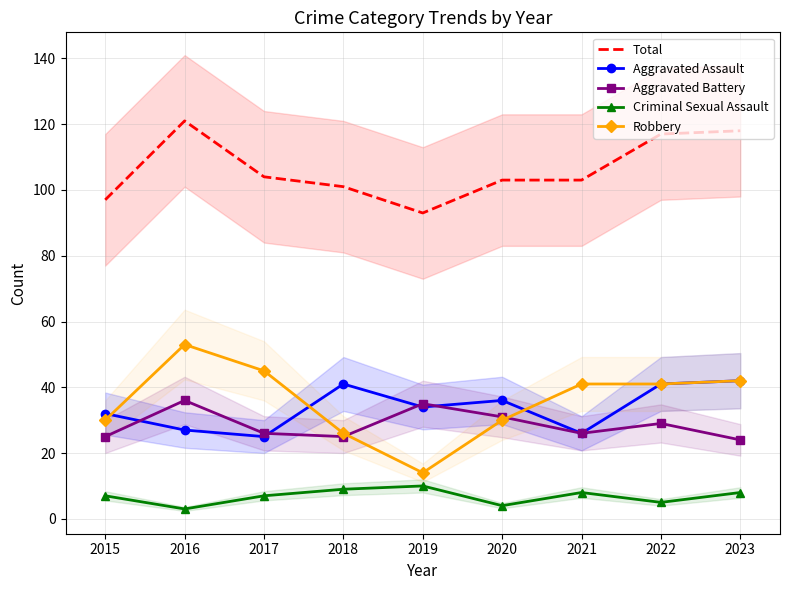

Does the chart have visible grid lines?

Yes